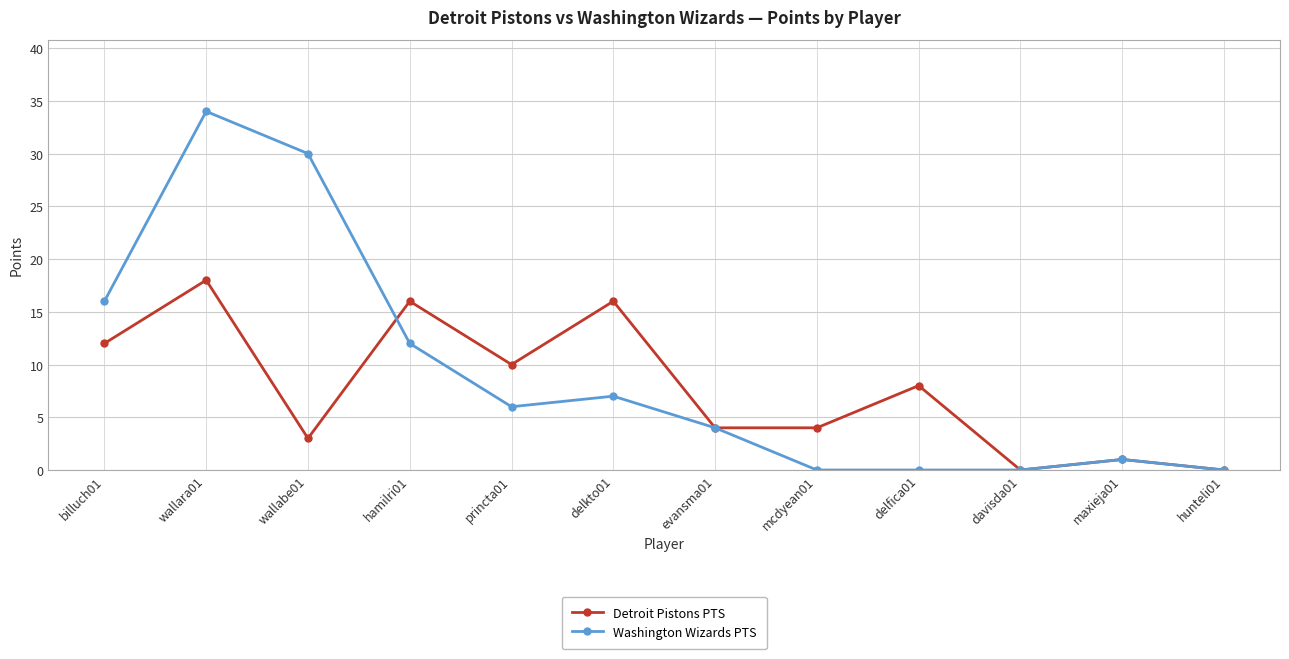

Where do Washington Wizards PTS and Detroit Pistons PTS first cross each other?

wallabe01 and hamilri01